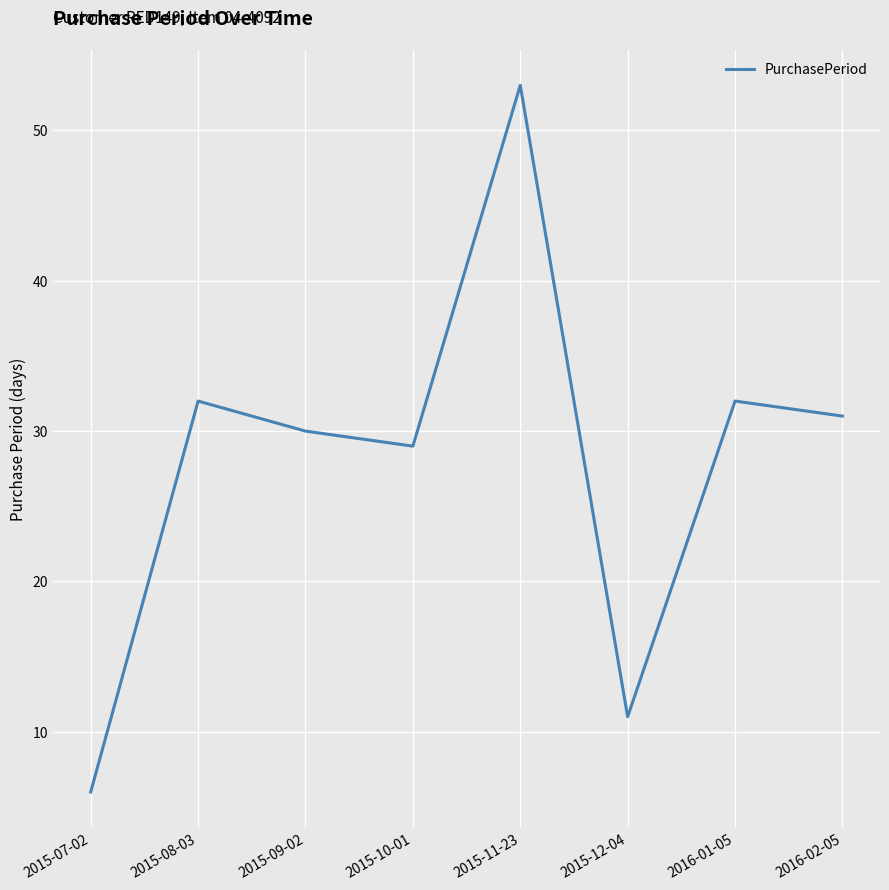

What is the sum of all values?

224